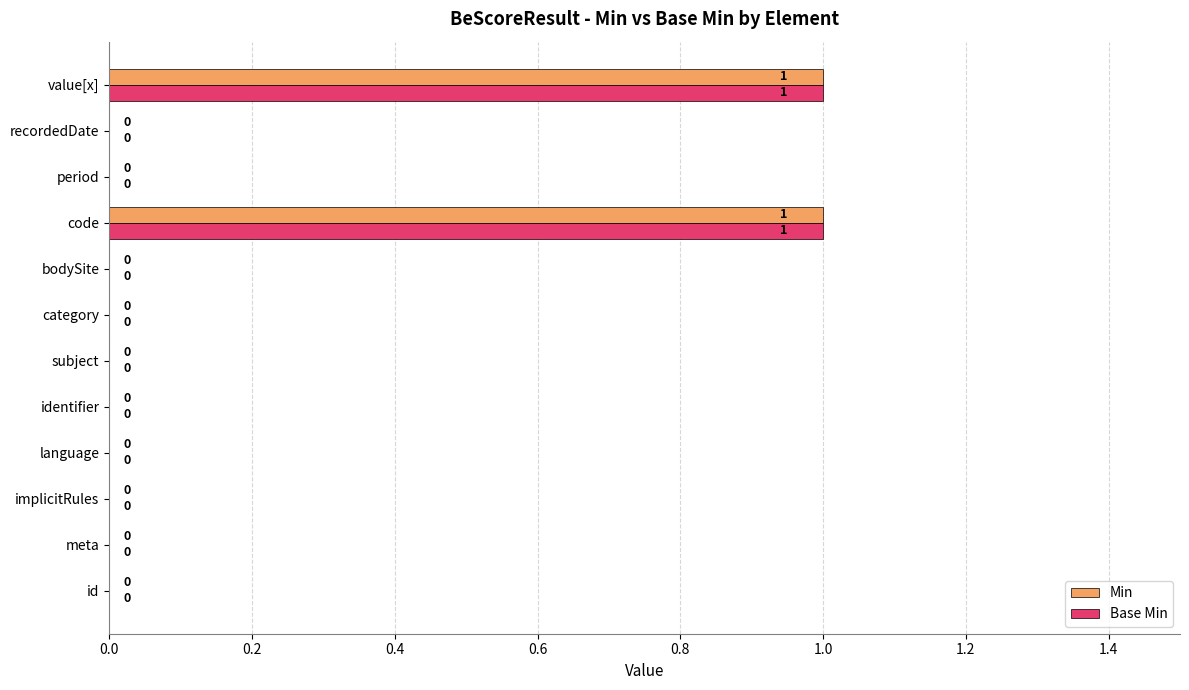

How many Base Min values are between 0 and 1?

12